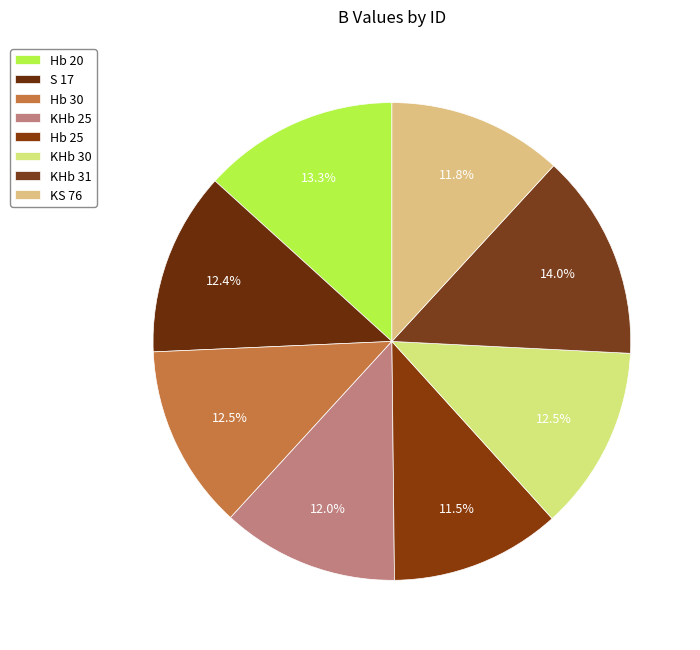

What percentage is NOT represented by KHb 30?

87.5%